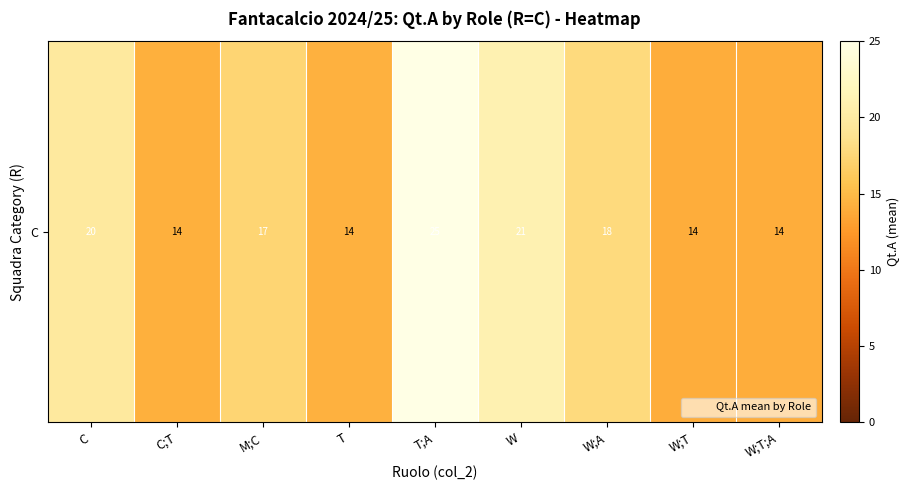

What is the maximum value shown in the chart?

25.0